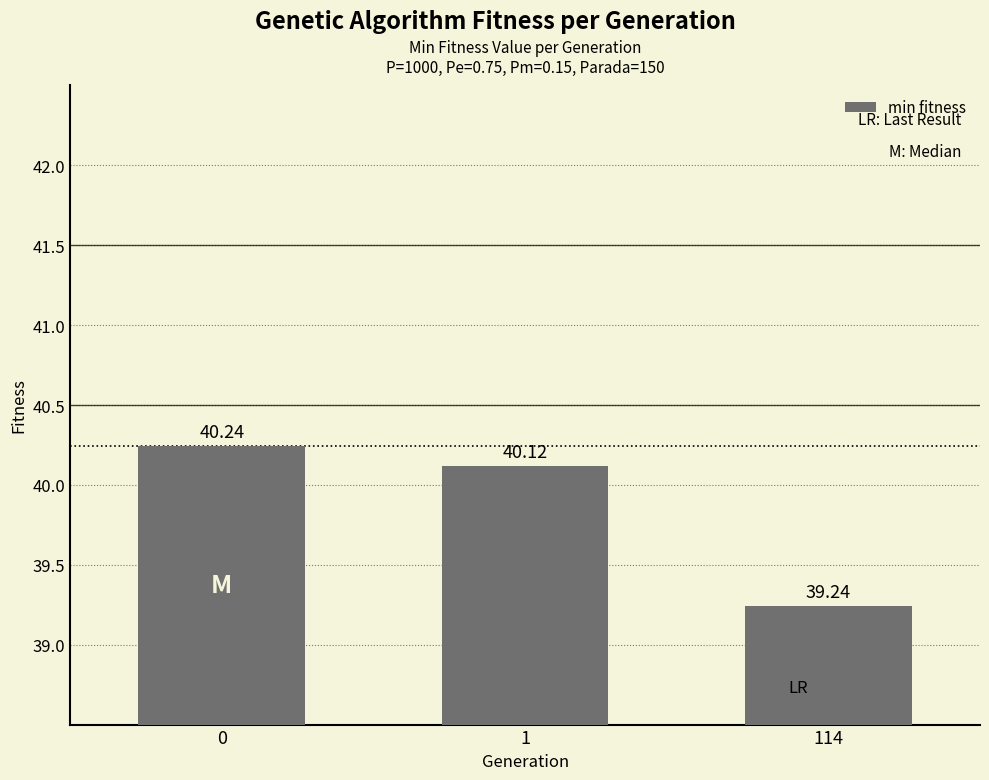

True or false: the data shows 60.3 at 114.

False